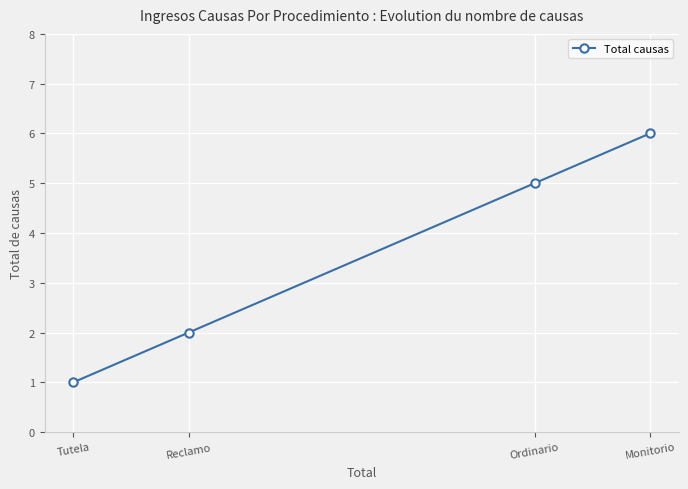

List the labels in order of value, smallest first.

Tutela, Reclamo, Ordinario, Monitorio